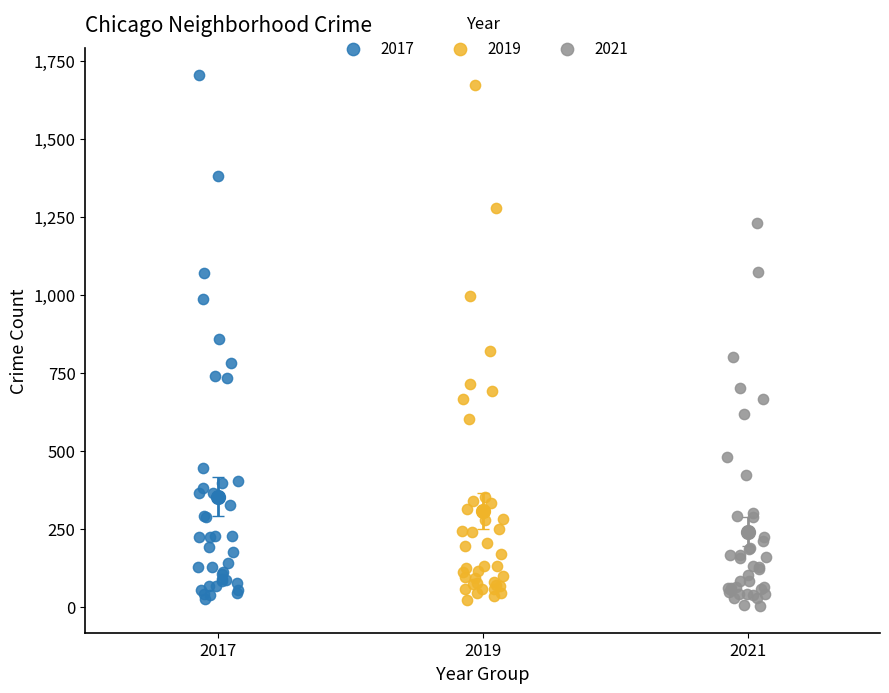

Which series has the widest spread of Y values?

2017